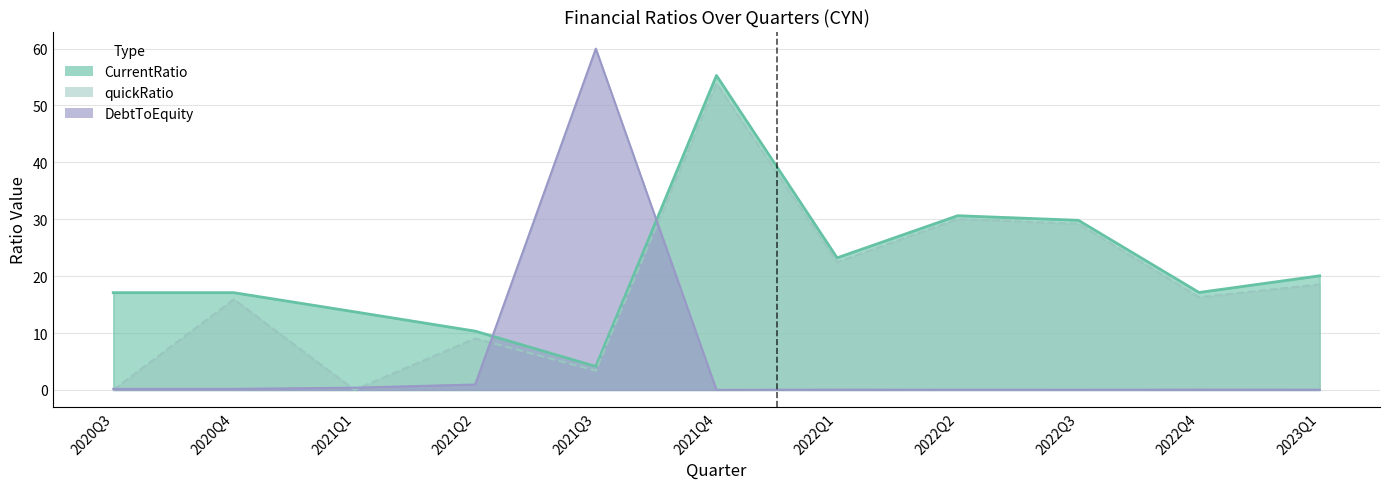

Which series has the widest spread of values?

DebtToEquity